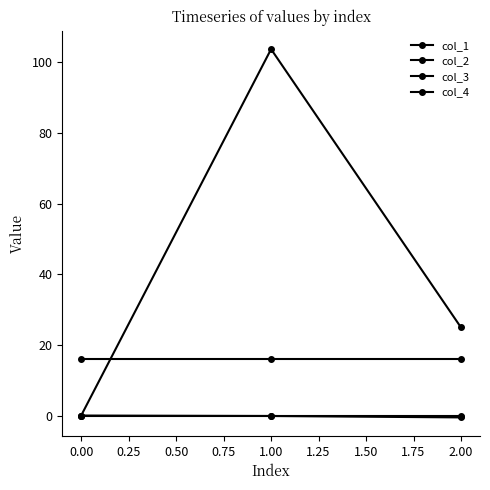

How many lines are shown in the chart?

4